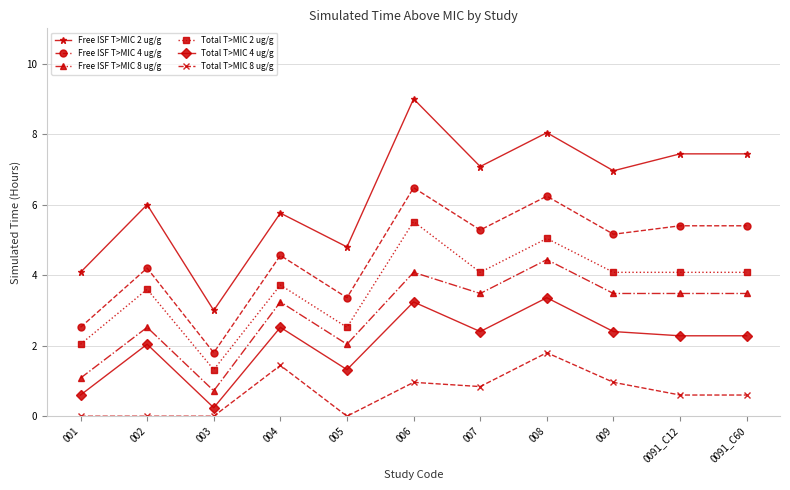

True or false: Total T>MIC 8 ug/g and Free ISF T>MIC 4 ug/g cross at least once.

False